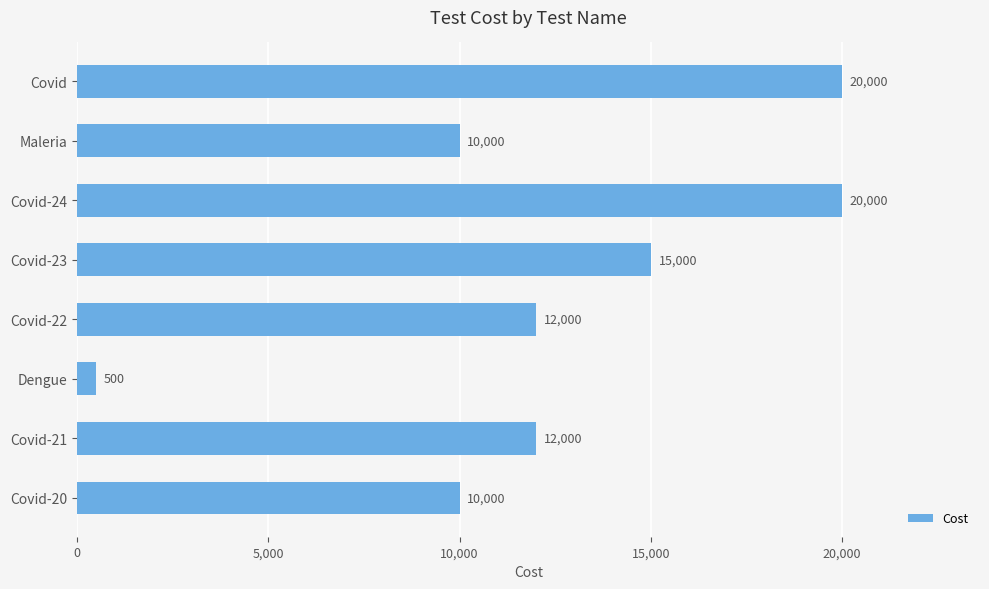

The value at Covid-21 is 12000. True or false?

True